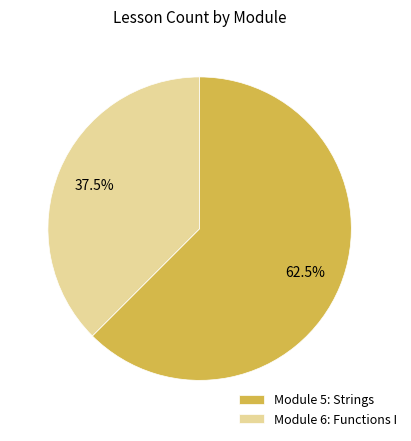

Which slice is the smallest?

Module 6: Functions I